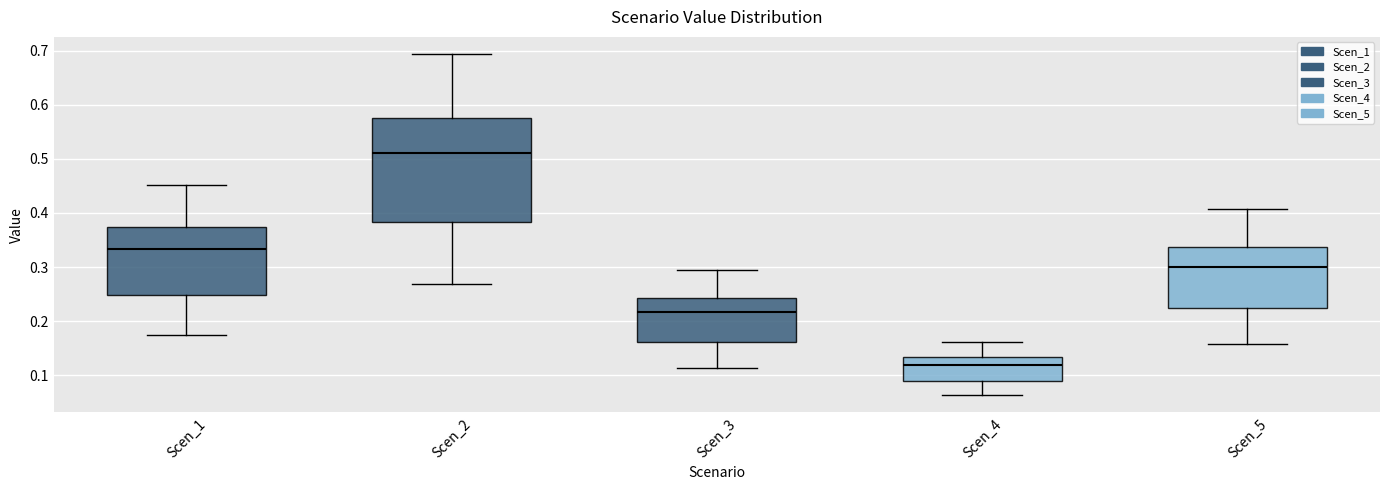

Comparing the boxes themselves (not the whiskers), which one is the tallest?

Scen_2